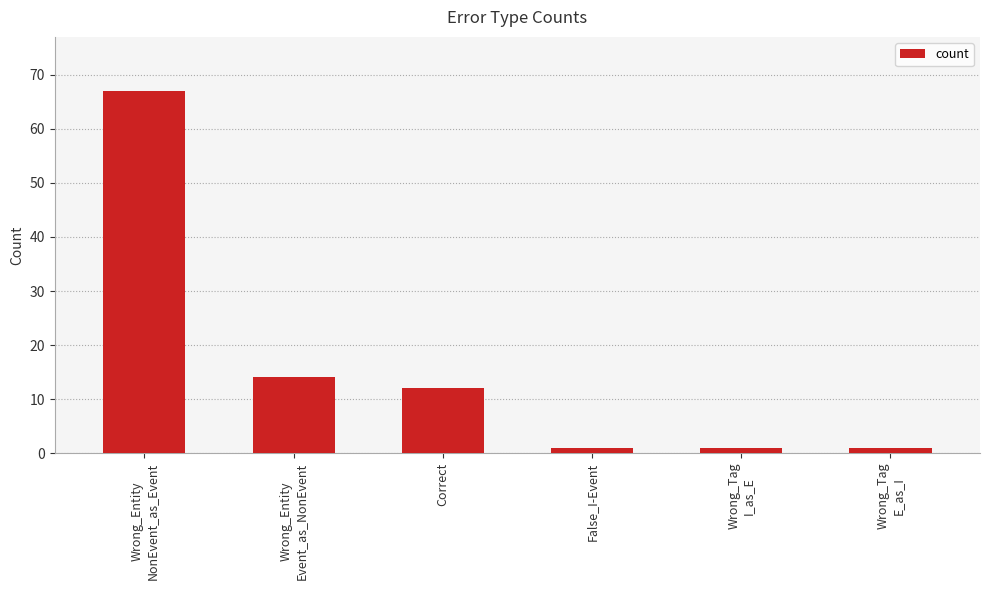

How many values are below 12?

3